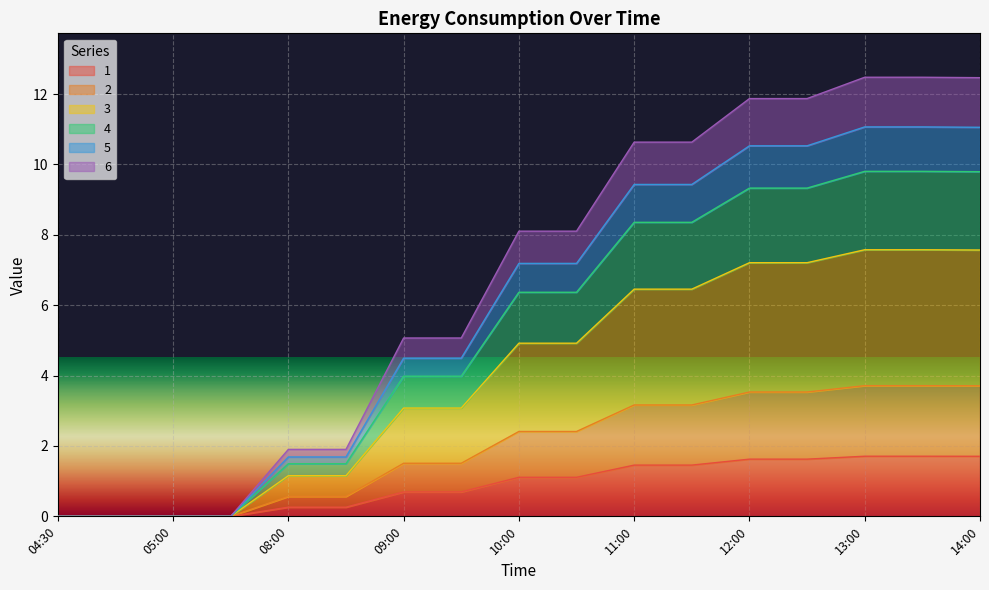

List the labels in order of 1 value, largest first.

13:00, 13:15, 14:00, 12:00, 12:15, 11:00, 11:15, 10:00, 10:15, 09:00, 09:15, 08:00, 08:15, 04:30, 04:45, 05:00, 05:15